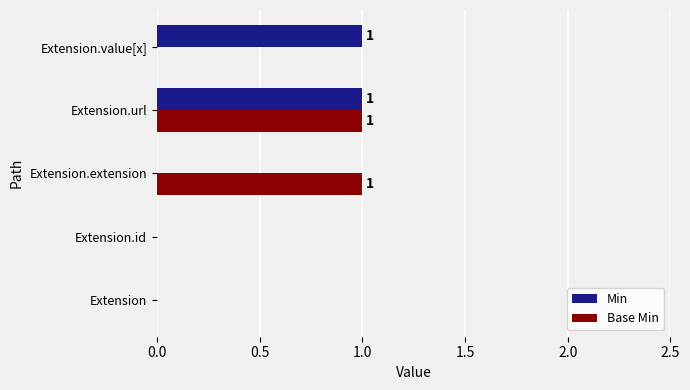

How many series are shown in this chart?

2